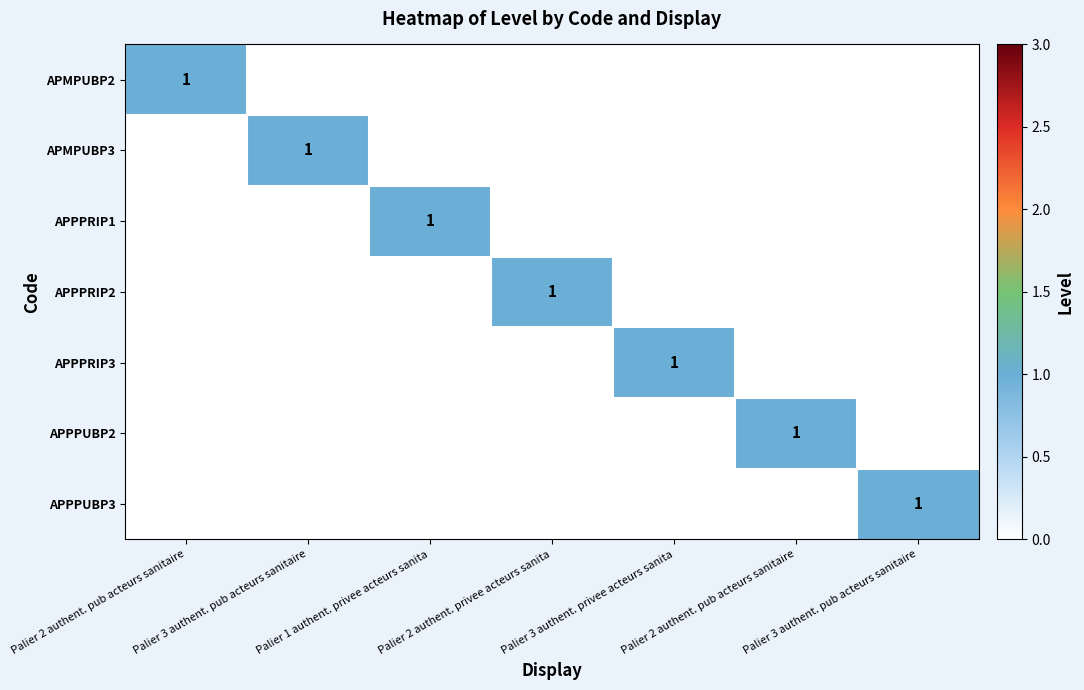

Count the APMPUBP2 values in the range 0 to 1.

7